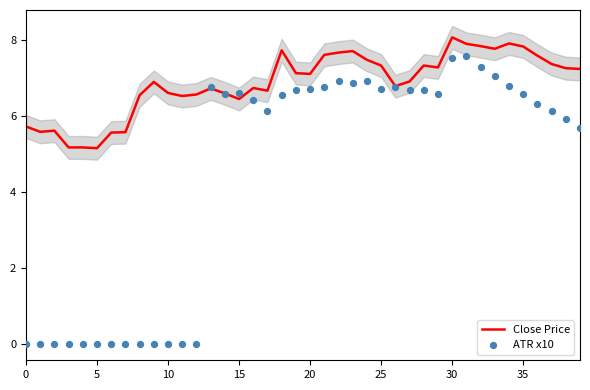

What are all the series names shown in the legend?

Close Price, ATR x10